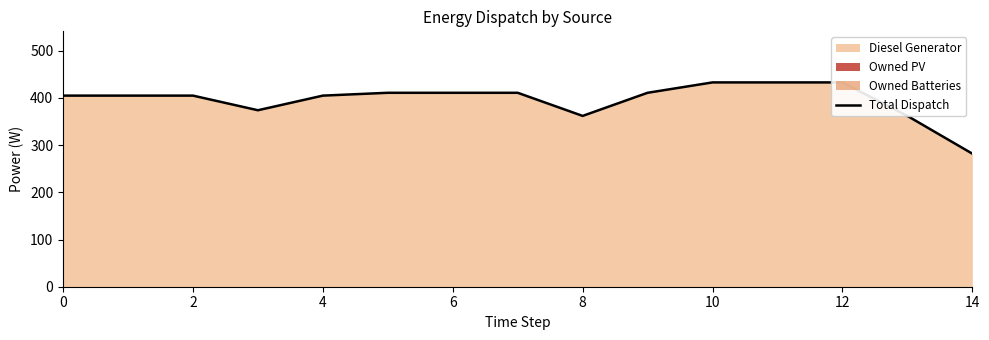

Where is the data nearest to the value 357?

8